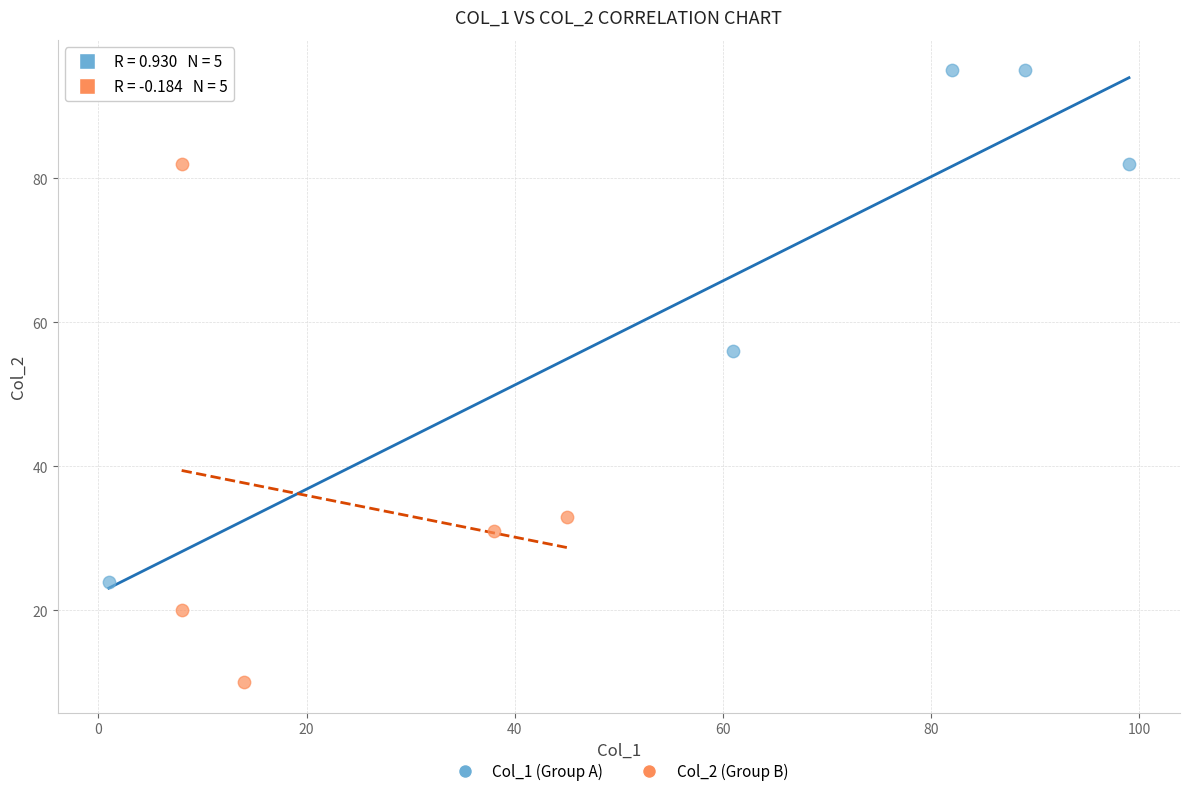

What are all the series names shown in the legend?

Col_1 (Group A), Col_2 (Group B)